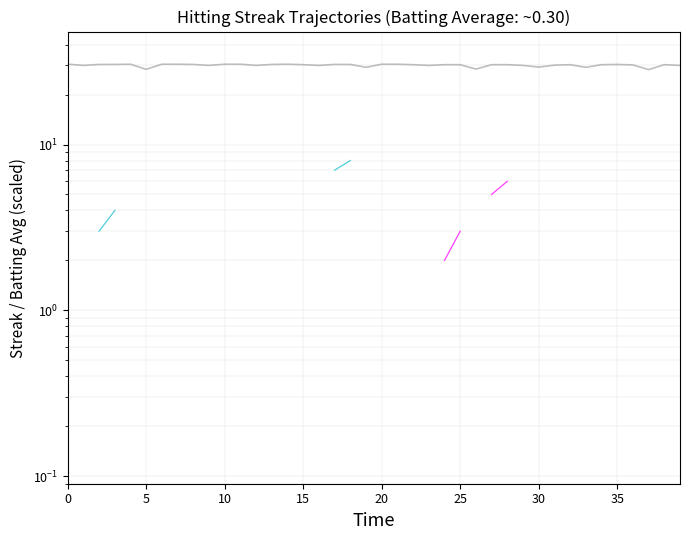

What is the average value?

30.1